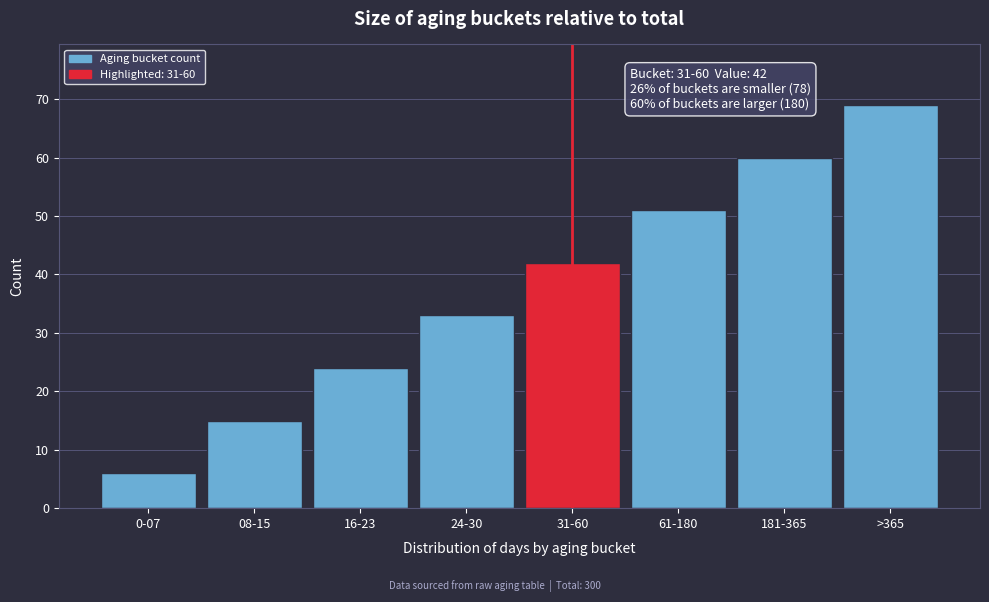

Reading right to left, extract all data points from this chart.

69	60	51	42	33	24	15	6